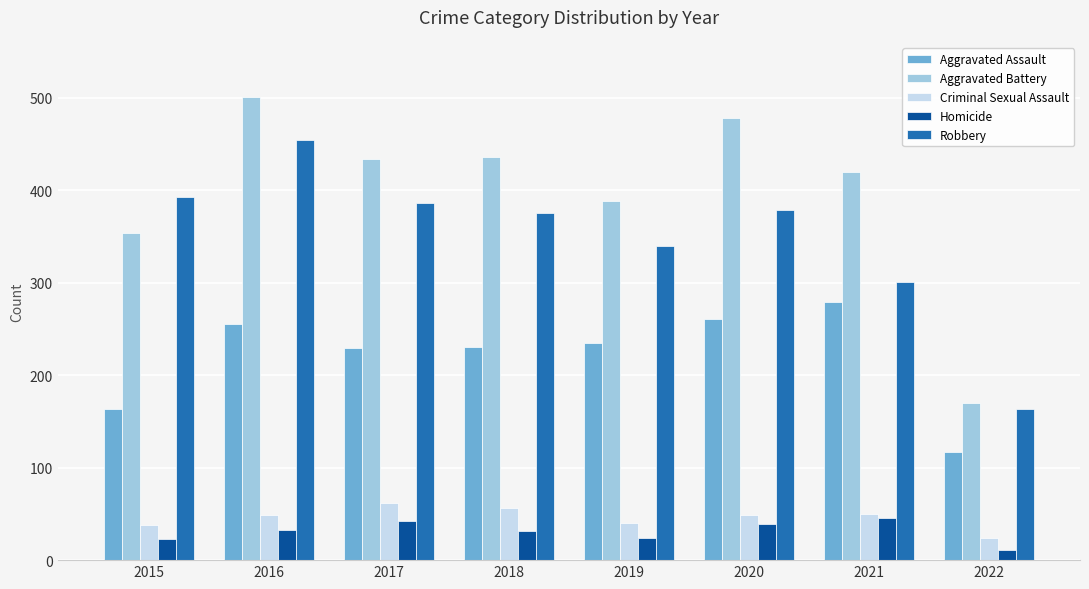

What is the value of the Homicide bar at the 2nd from the left?

33